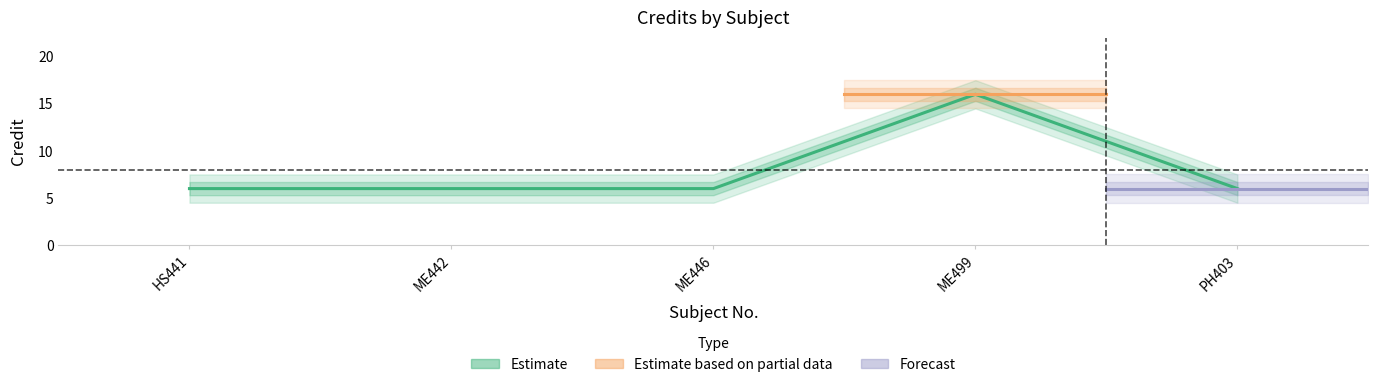

What is the sum of the values at ME499 and ME442?

22